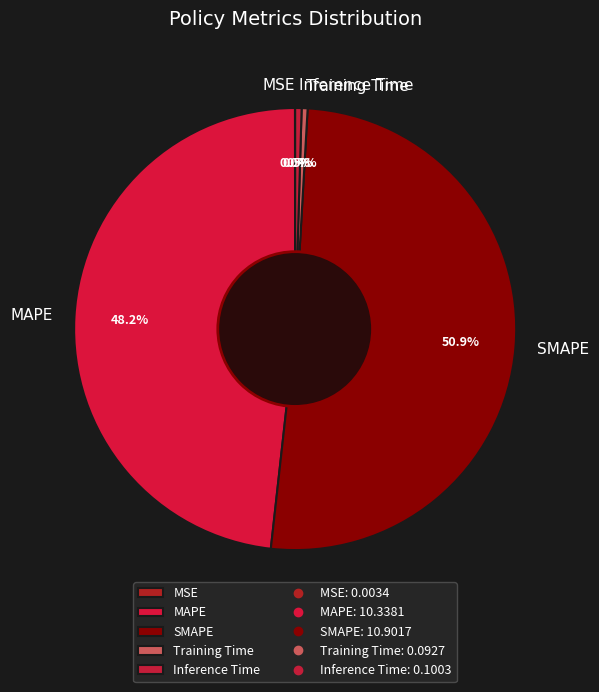

Is SMAPE the majority of the pie?

Yes